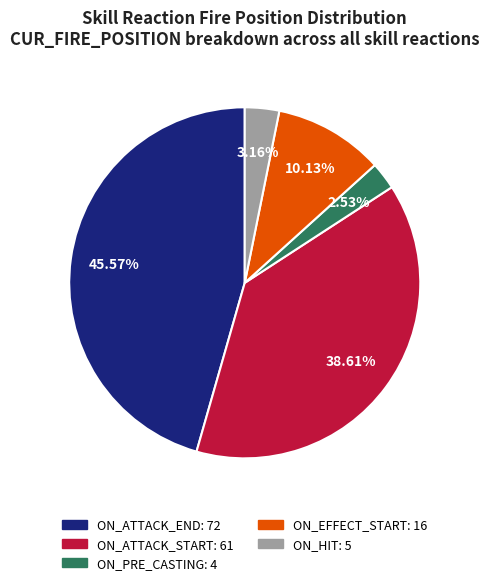

Does any single category account for the majority?

No